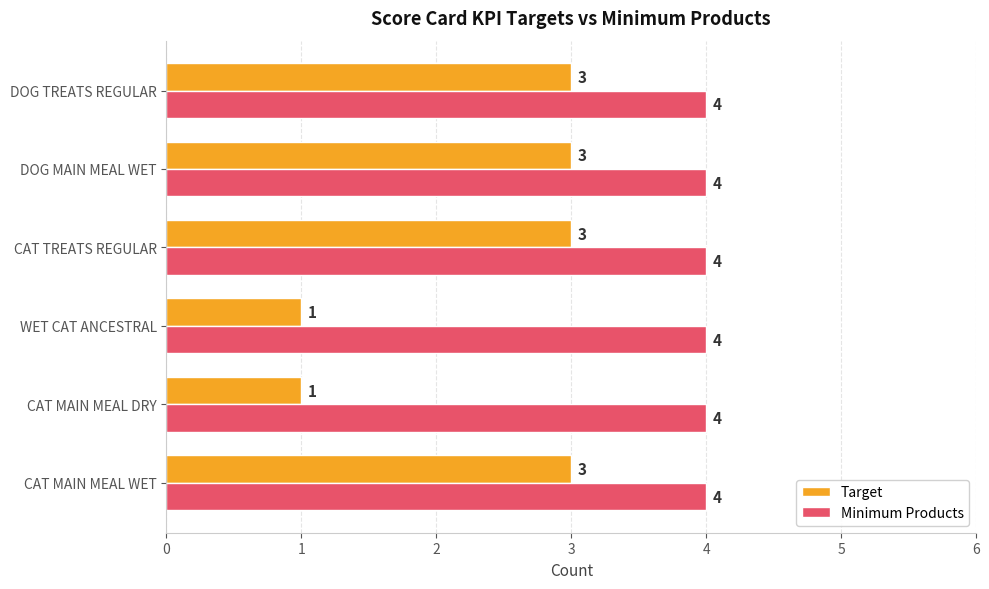

At how many categories does at least one series exceed 3?

6